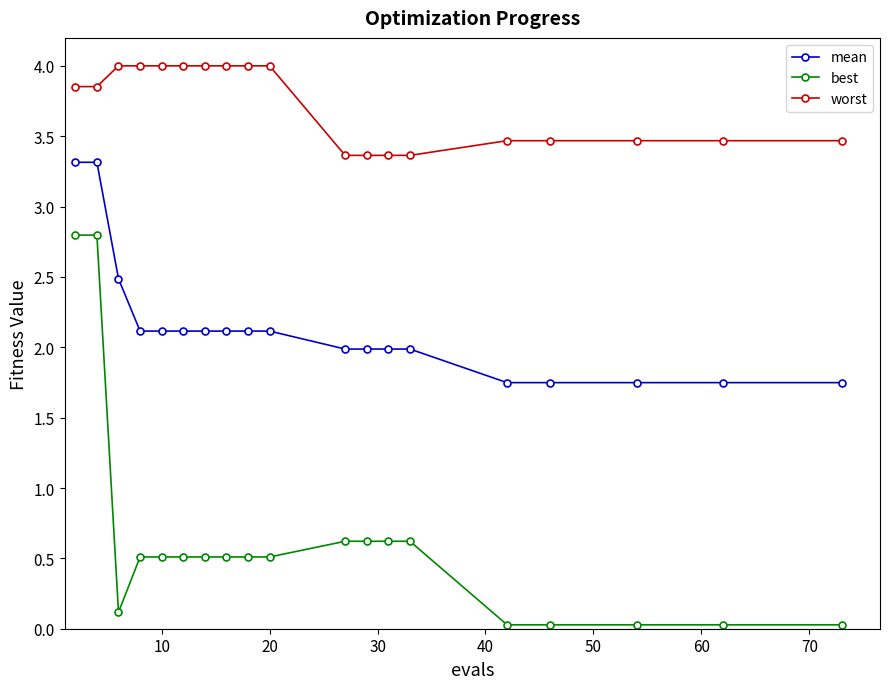

True or false: best and mean cross at least once.

False